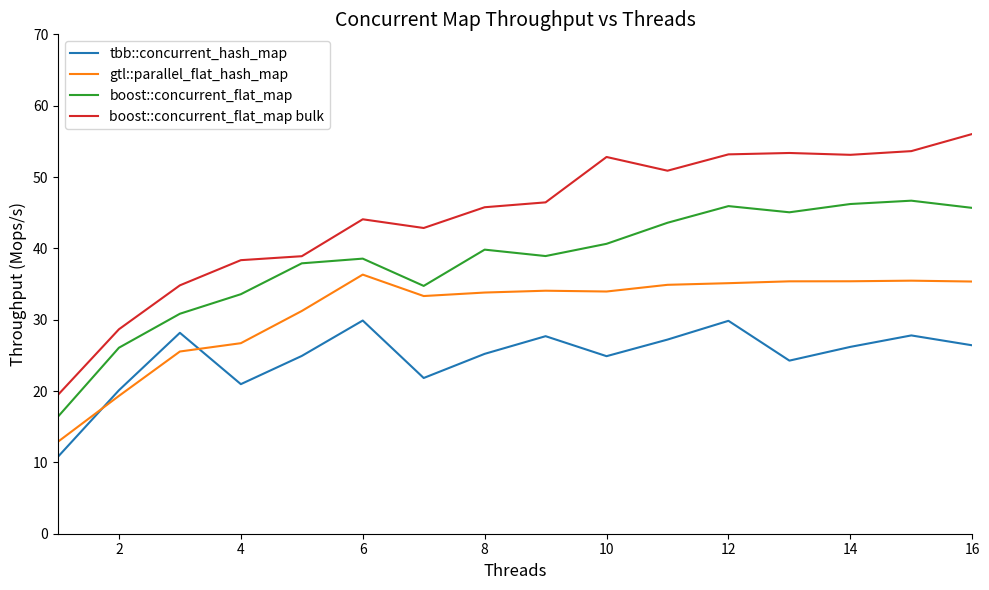

Which series has the largest range (max minus min)?

boost::concurrent_flat_map bulk